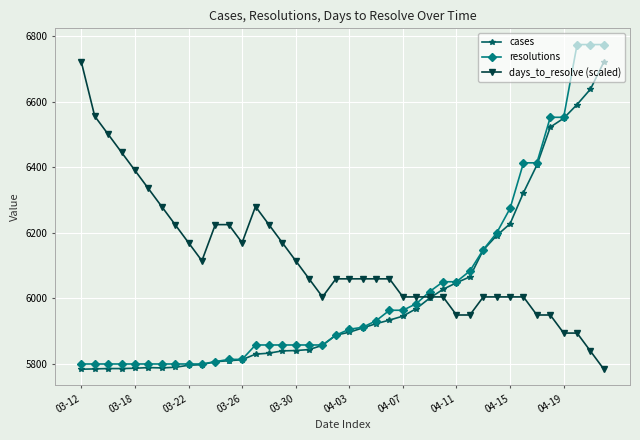

True or false: resolutions and days_to_resolve (scaled) cross at least once.

True